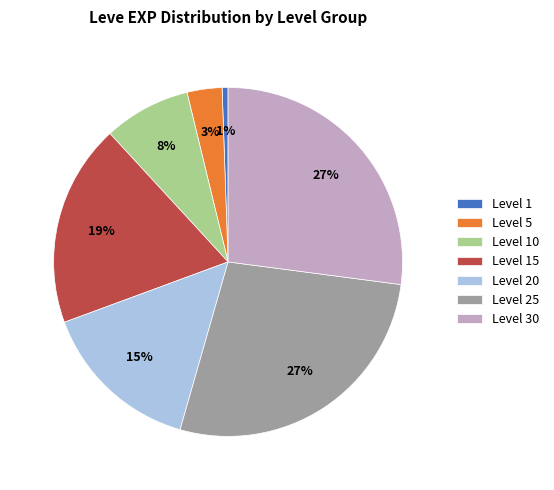

To the nearest percent, what is the average slice percentage?

14%